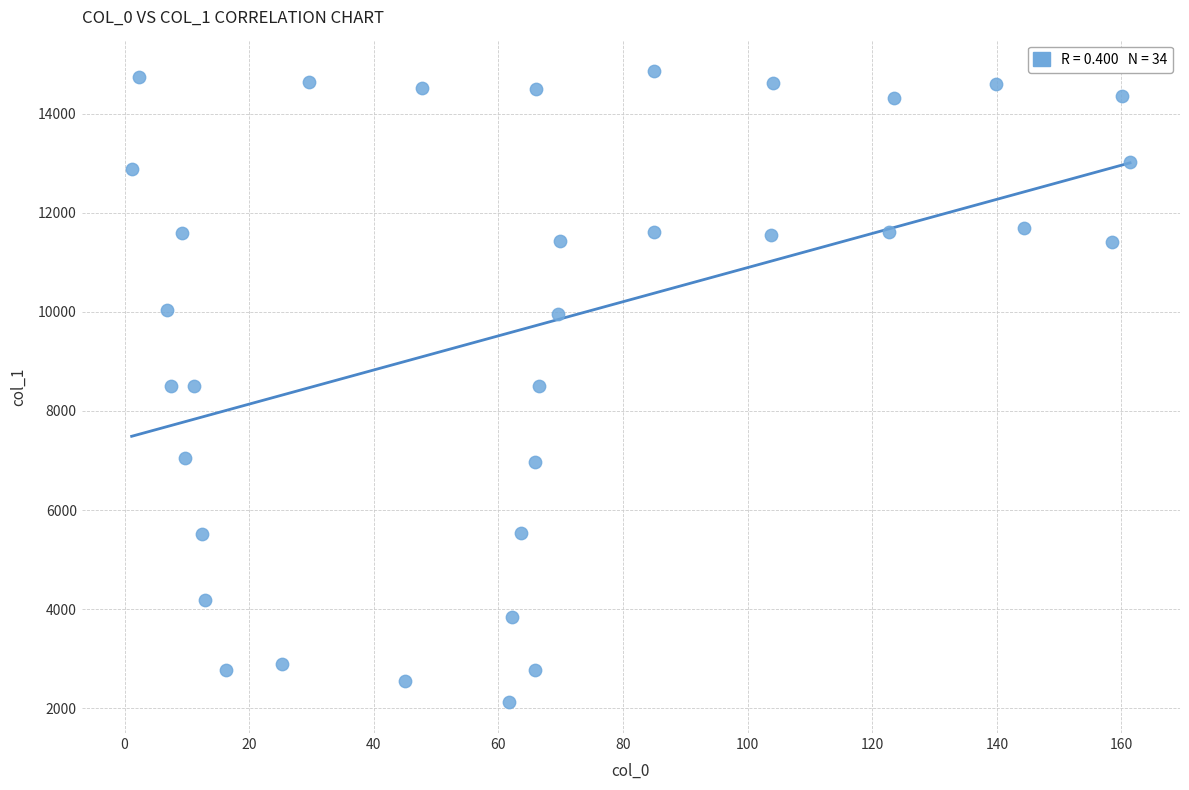

What is the range of X values (max minus min)?

160.2